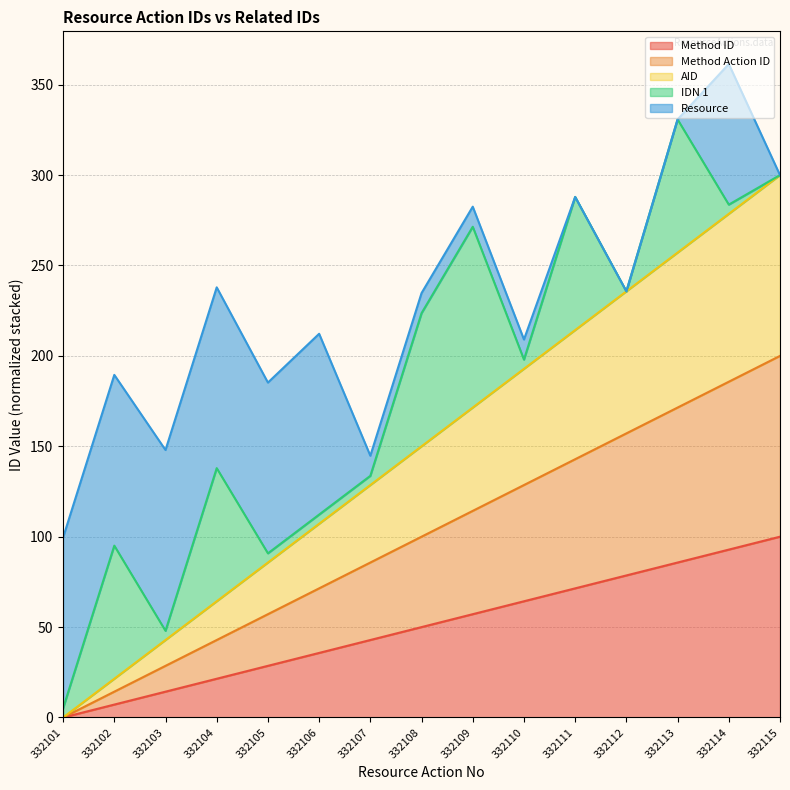

What is the difference between the AID values at 332113 and 332103?

214.3